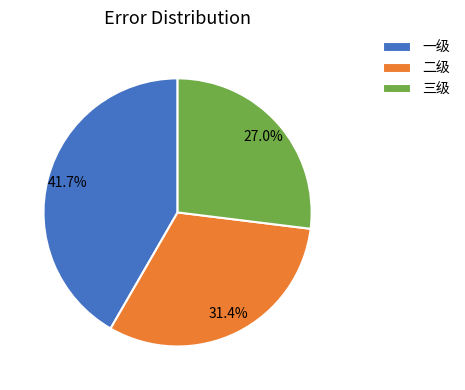

Which category has the smallest portion of the pie?

三级